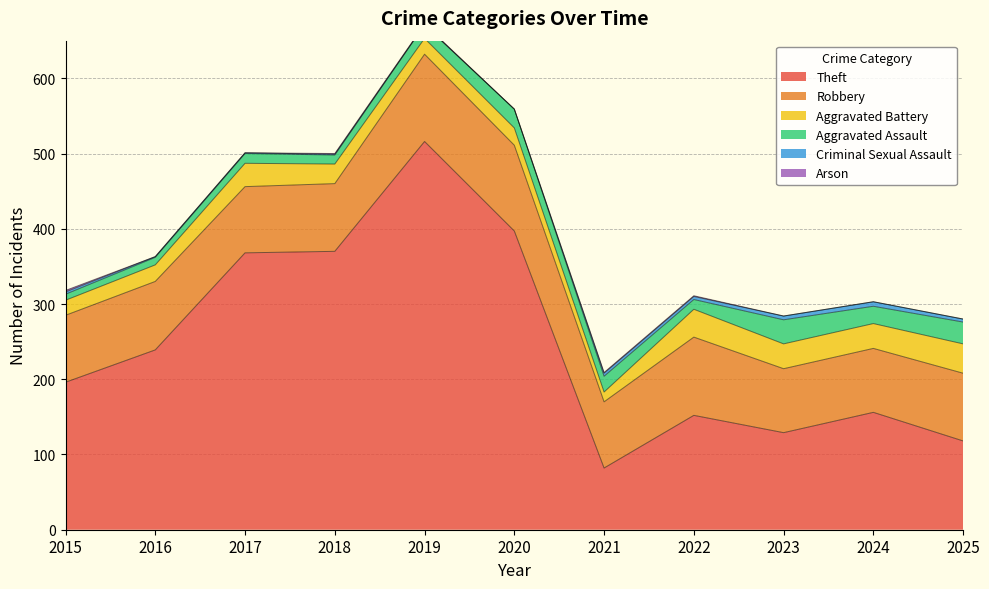

What is the average value of the Theft series?

248